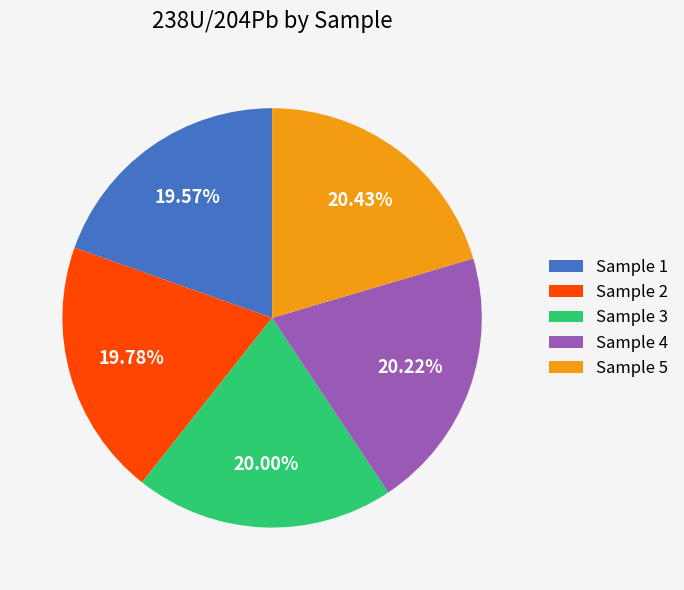

Approximately how many times larger is the value at Sample 2 compared to Sample 1?

1.0